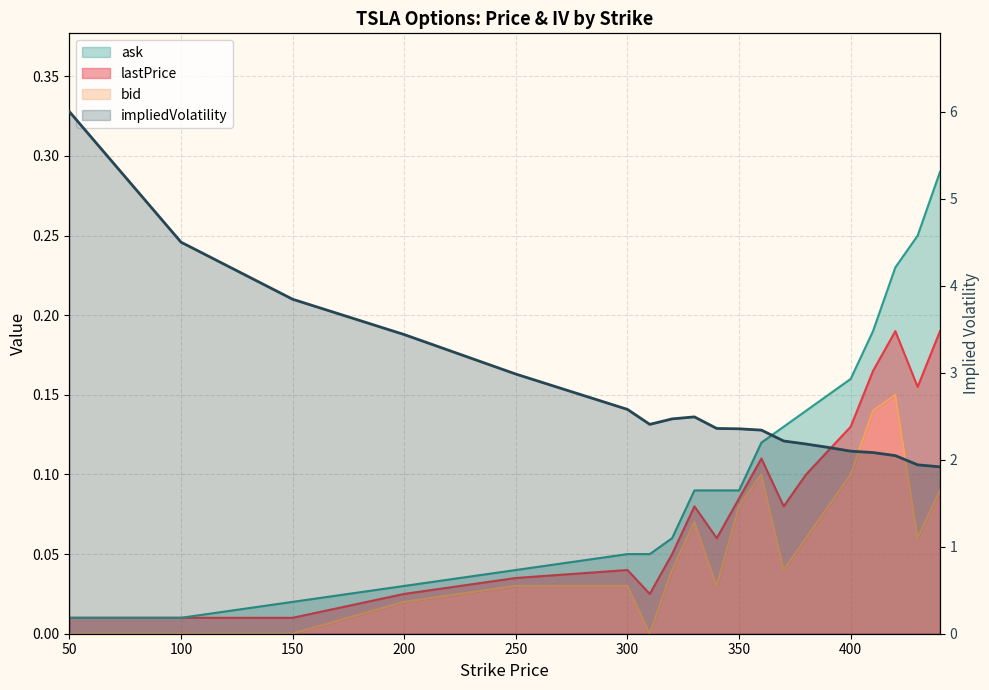

How many lines are shown in the chart?

4